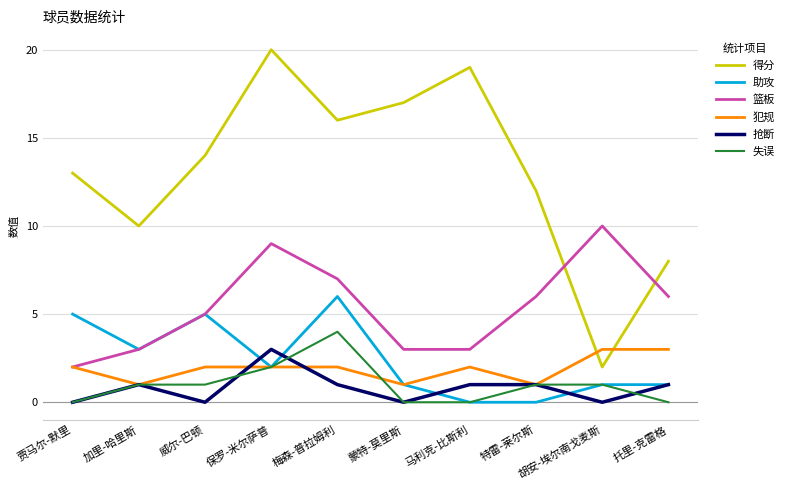

Reading right to left, extract all data points from this chart.

得分: 8	2	12	19	17	16	20	14	10	13
助攻: 1	1	0	0	1	6	2	5	3	5
篮板: 6	10	6	3	3	7	9	5	3	2
犯规: 3	3	1	2	1	2	2	2	1	2
抢断: 1	0	1	1	0	1	3	0	1	0
失误: 0	1	1	0	0	4	2	1	1	0